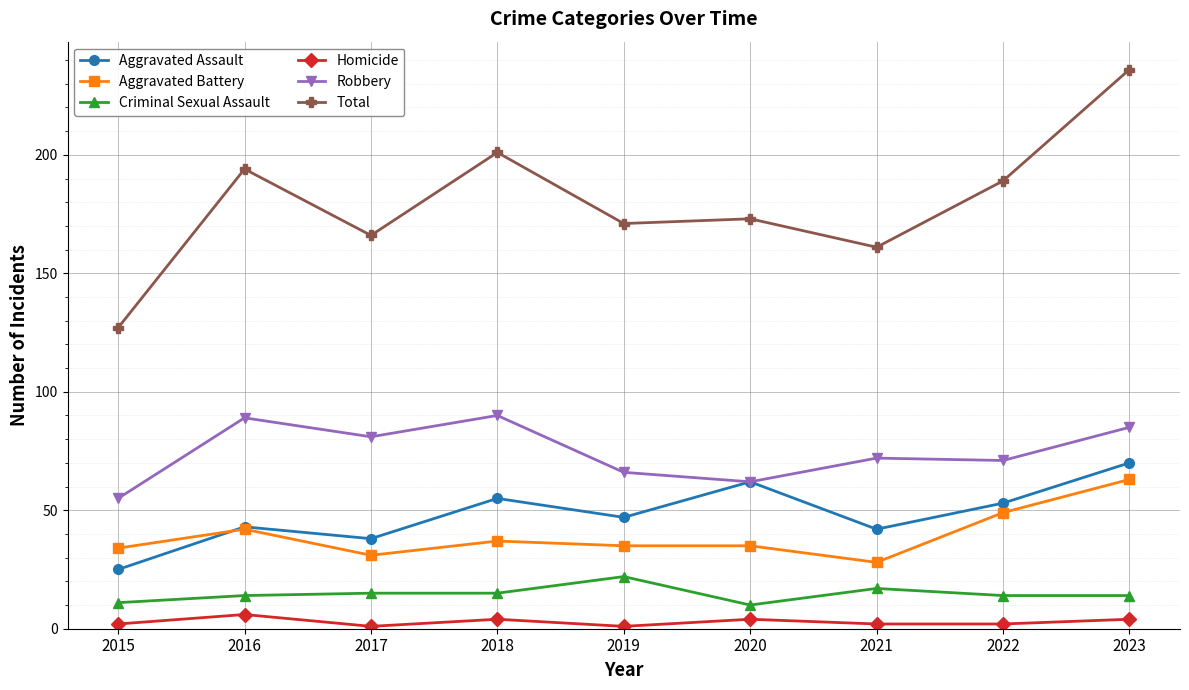

True or false: Homicide and Total cross at least once.

False